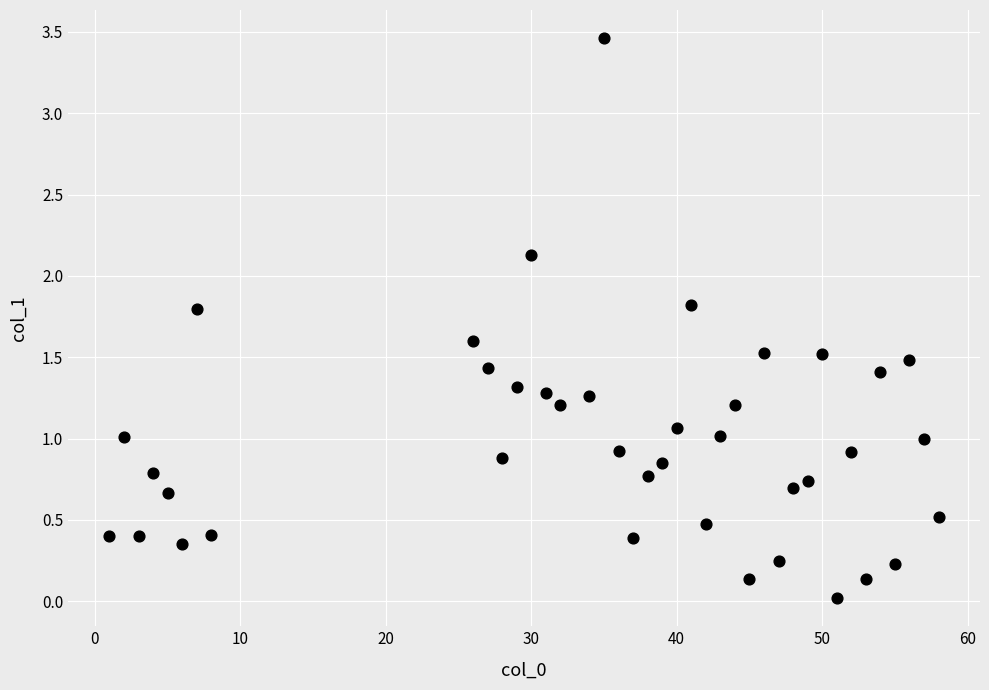

What is the range of Y values (max minus min)?

3.4